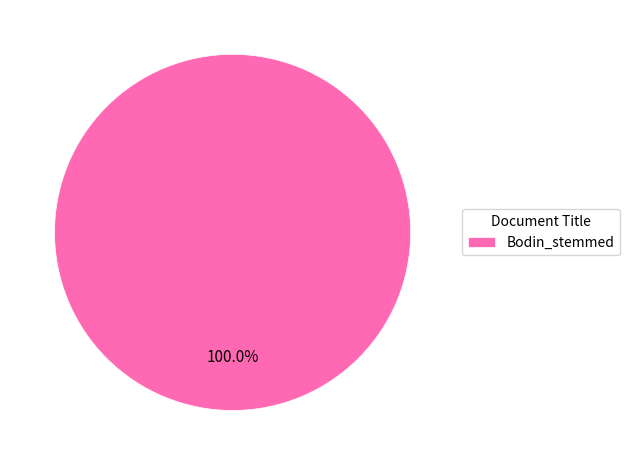

Rank the categories by value from highest to lowest.

Bodin_stemmed